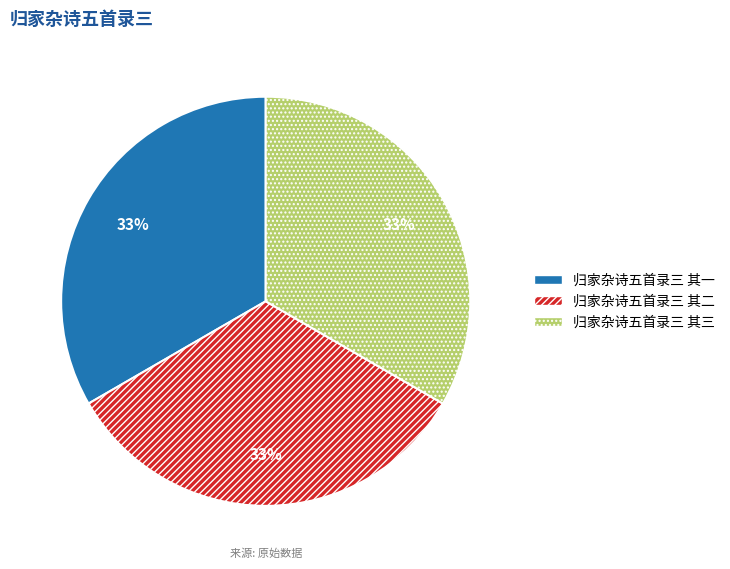

Is 归家杂诗五首录三 其一 the majority of the pie?

No